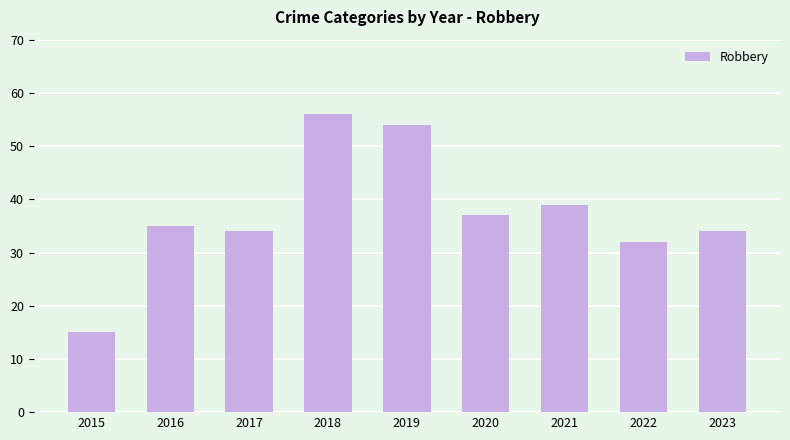

Which has a higher value, 2021 or 2017?

2021